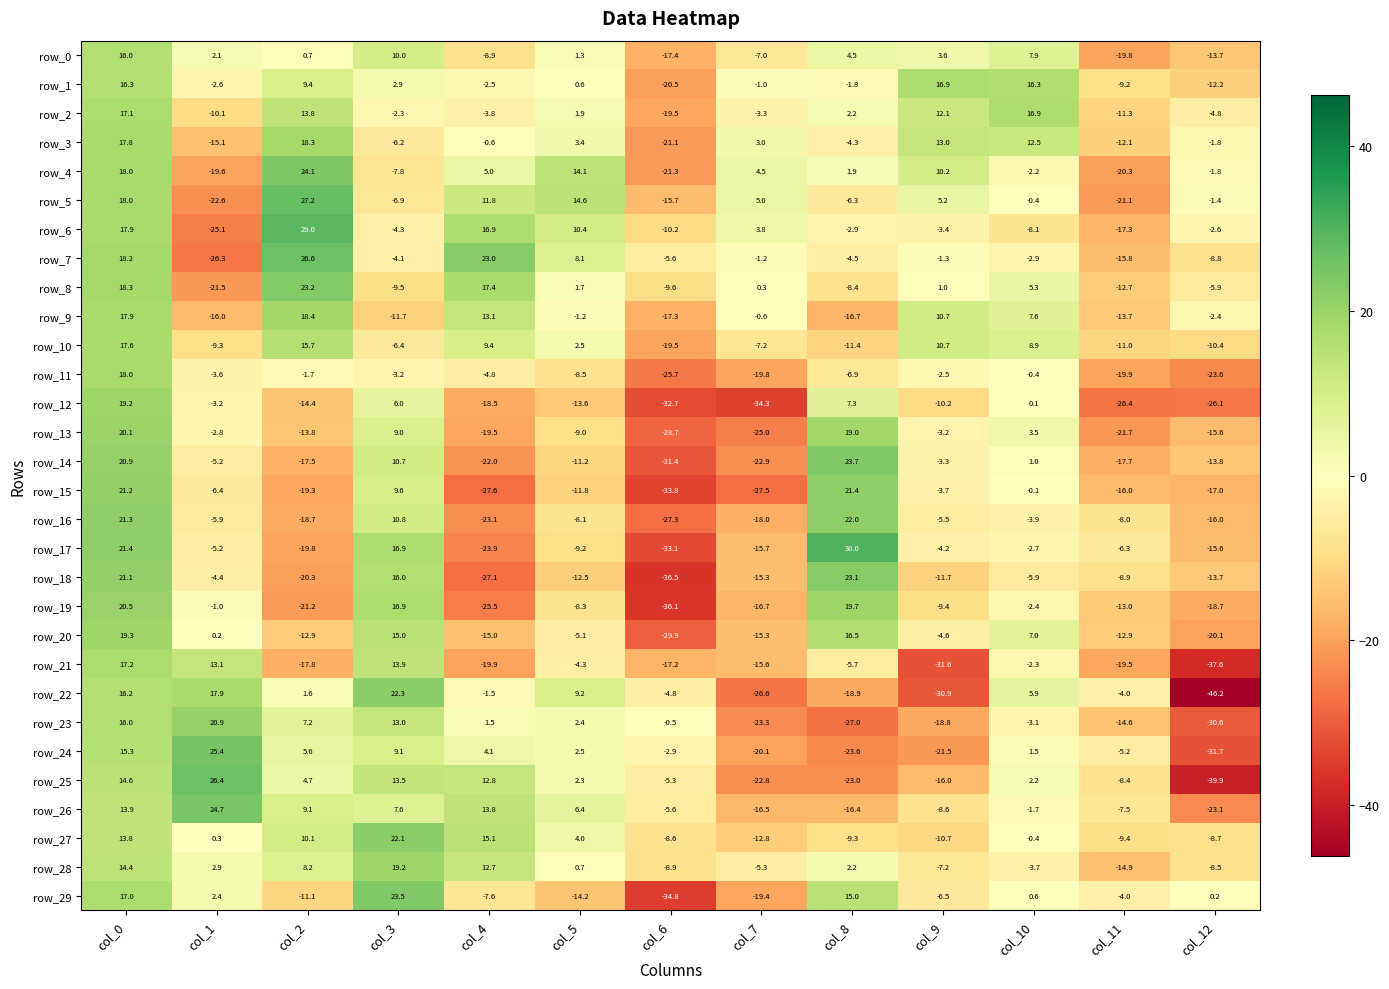

The row_28 series shows -8.5 at col_12. True or false?

True